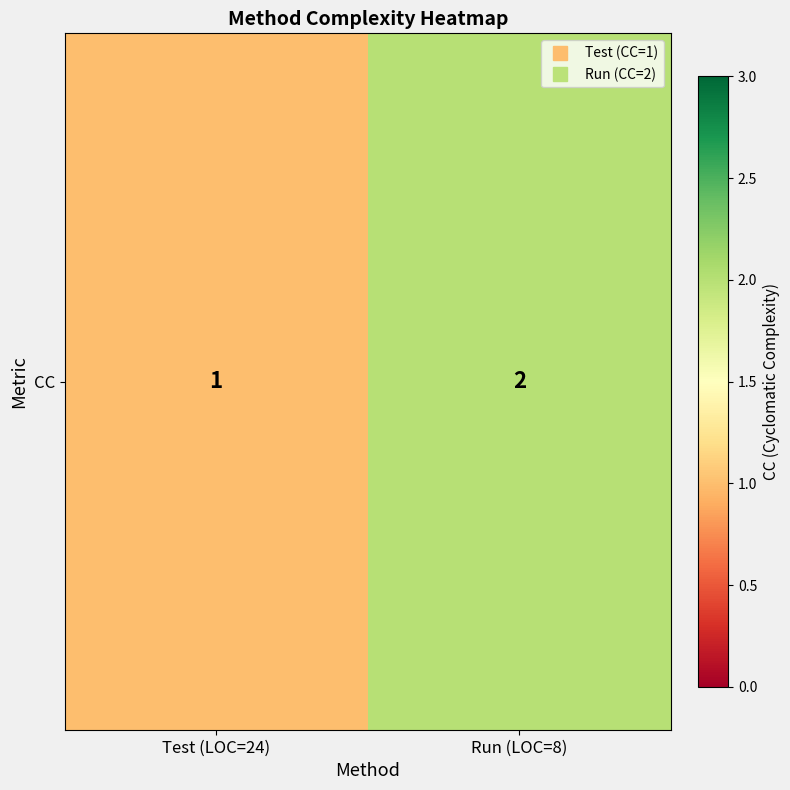

At which category does the chart reach its peak across all series?

Run (LOC=8)